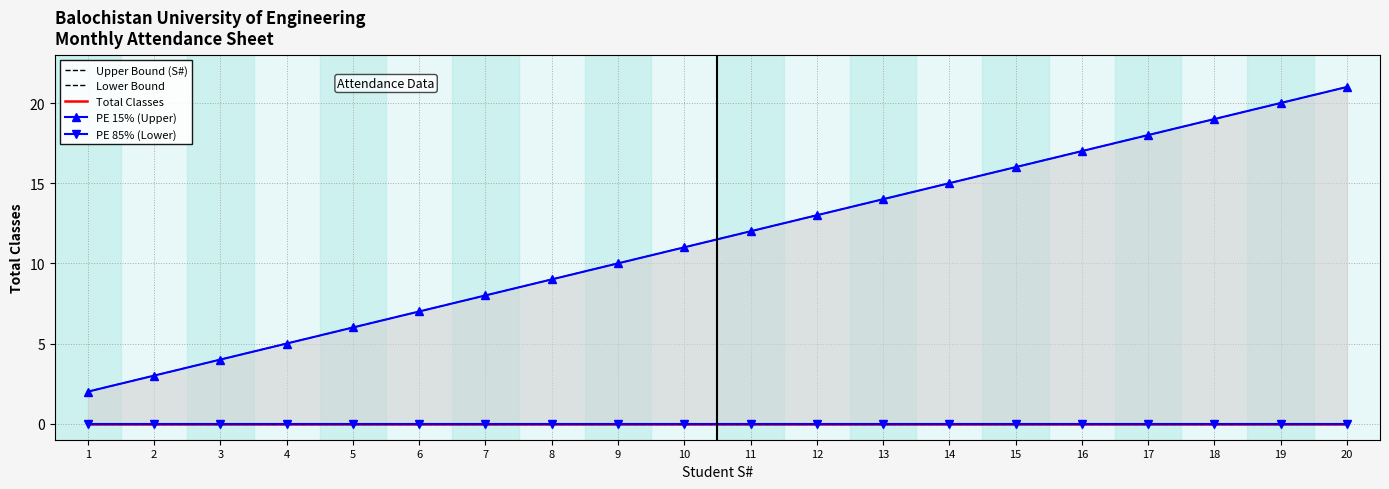

Reading right to left, extract all data points from this chart.

Upper Bound (S#): 20=21	19=20	18=19	17=18	16=17	15=16	14=15	13=14	12=13	11=12	10=11	9=10	8=9	7=8	6=7	5=6	4=5	3=4	2=3	1=2
Lower Bound: 20=0	19=0	18=0	17=0	16=0	15=0	14=0	13=0	12=0	11=0	10=0	9=0	8=0	7=0	6=0	5=0	4=0	3=0	2=0	1=0
Total Classes: 20=0	19=0	18=0	17=0	16=0	15=0	14=0	13=0	12=0	11=0	10=0	9=0	8=0	7=0	6=0	5=0	4=0	3=0	2=0	1=0
PE 15% (Upper): 20=21	19=20	18=19	17=18	16=17	15=16	14=15	13=14	12=13	11=12	10=11	9=10	8=9	7=8	6=7	5=6	4=5	3=4	2=3	1=2
PE 85% (Lower): 20=0	19=0	18=0	17=0	16=0	15=0	14=0	13=0	12=0	11=0	10=0	9=0	8=0	7=0	6=0	5=0	4=0	3=0	2=0	1=0